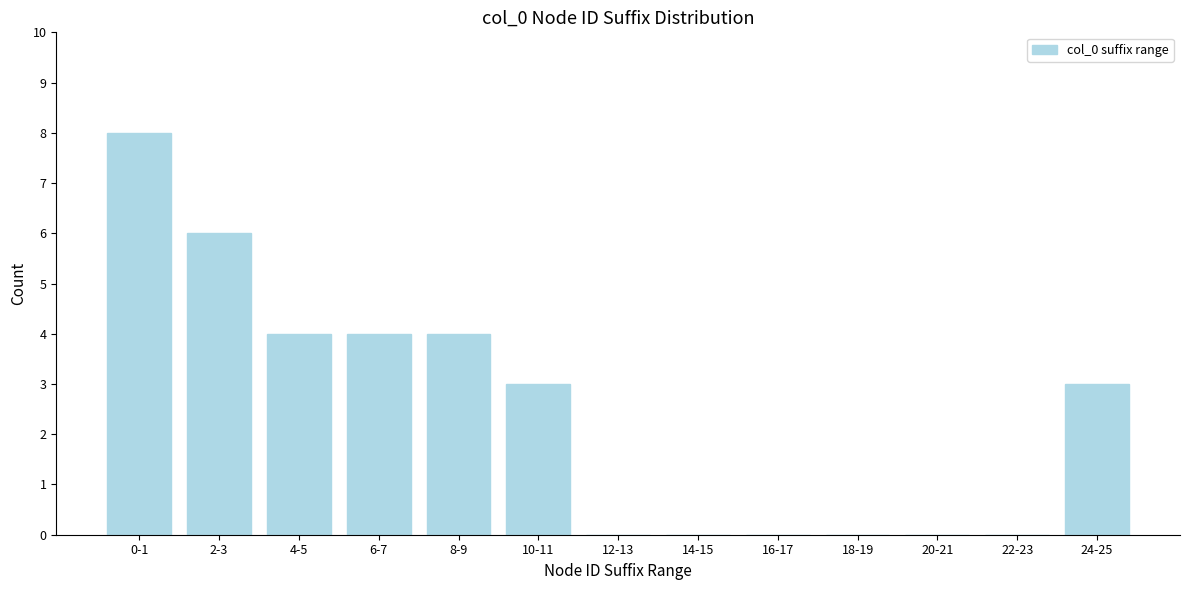

Reading left to right, transcribe all the data shown in this chart.

0-1=8	2-3=6	4-5=4	6-7=4	8-9=4	10-11=3	12-13=0	14-15=0	16-17=0	18-19=0	20-21=0	22-23=0	24-25=3